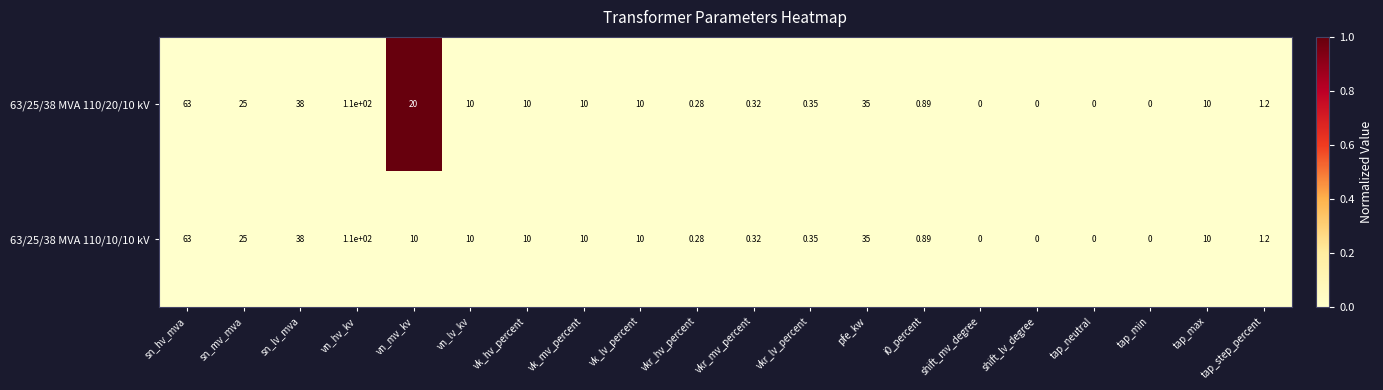

How many categories are shown in the chart?

20